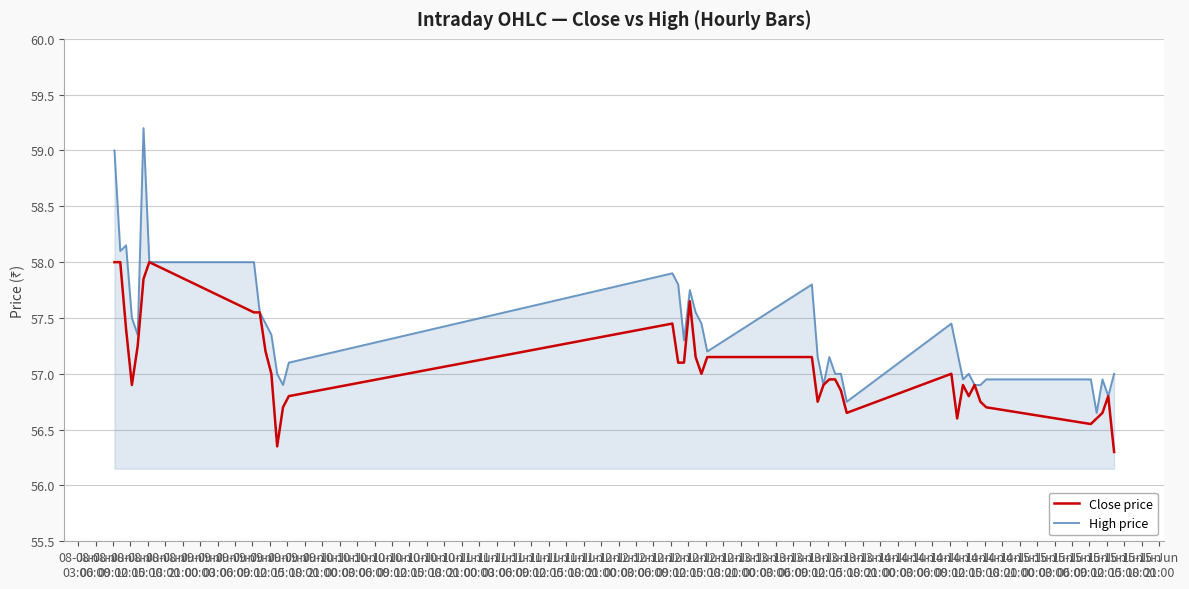

What is the maximum value shown in the chart?

59.2